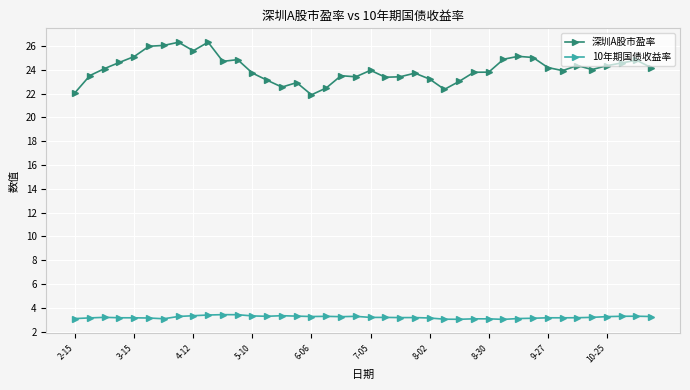

True or false: 10年期国债收益率 and 深圳A股市盈率 cross at least once.

False